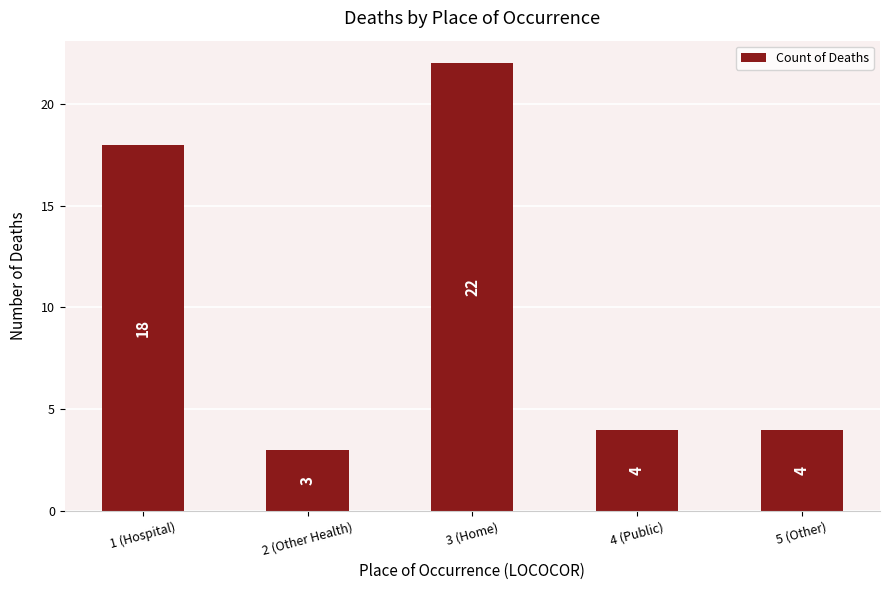

What is the sum of all values?

51